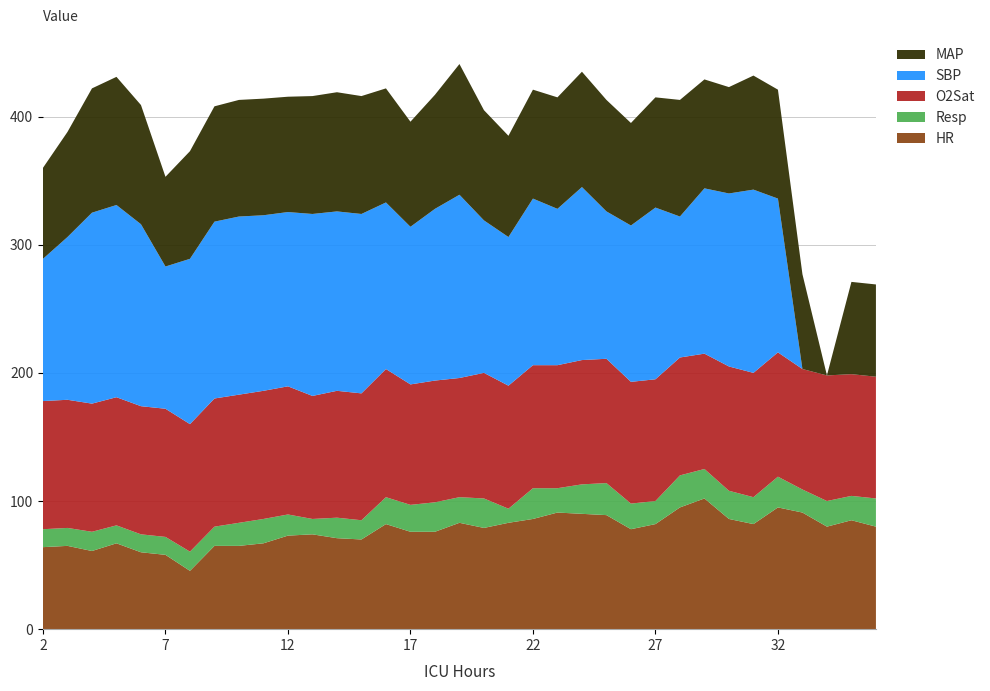

Reading left to right, extract all data points from this chart.

HR: 64.0	65.0	61.0	67.0	60.0	58.0	45.5	65.0	65.0	67.0	73.0	74.0	71.0	70.0	82.0	76.0	76.0	83.0	79.0	83.0	86.0	91.0	90.0	89.0	78.0	82.0	95.0	102.0	86.0	82.0	95.0	91.0	80.0	85.0	80.0
Resp: 14.0	14.0	15.0	14.0	14.0	14.0	15.0	15.0	18.0	19.0	16.5	12.0	16.0	15.0	21.0	21.0	23.0	20.0	23.0	11.0	24.0	19.0	23.0	25.0	20.0	18.0	25.0	23.0	22.0	21.0	24.0	18.0	20.0	19.0	22.0
O2Sat: 100.0	100.0	100.0	100.0	100.0	100.0	99.5	100.0	100.0	100.0	100.0	96.0	99.0	99.0	100.0	94.0	95.0	93.0	98.0	96.0	96.0	96.0	97.0	97.0	95.0	95.0	92.0	90.0	97.0	97.0	97.0	94.0	98.0	95.0	95.0
SBP: 111.0	127.0	149.0	150.0	142.0	111.0	129.0	138.0	139.0	137.0	136.0	142.0	140.0	140.0	130.0	123.0	134.0	143.0	119.0	116.0	130.0	122.0	135.0	115.0	122.0	134.0	110.0	129.0	135.0	143.0	120.0	0.0	0.0	0.0	0.0
MAP: 71.0	82.0	97.0	100.0	93.0	70.0	84.0	90.0	91.0	91.0	90.0	92.0	93.0	92.0	89.0	82.0	89.0	102.0	86.0	79.0	85.0	87.0	90.0	87.0	80.0	86.0	91.0	85.0	83.0	89.0	85.0	74.0	0.0	72.0	72.0